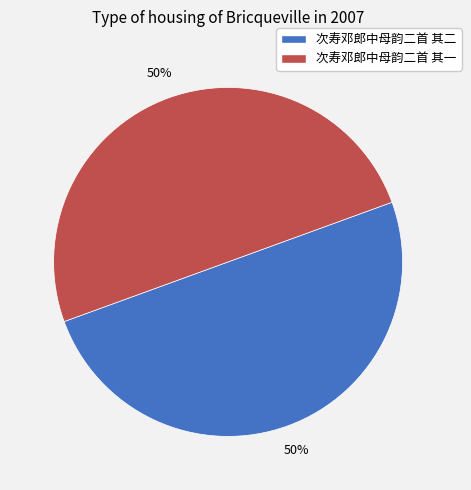

True or false: 次寿邓郎中母韵二首 其一 accounts for 50% of the total.

True